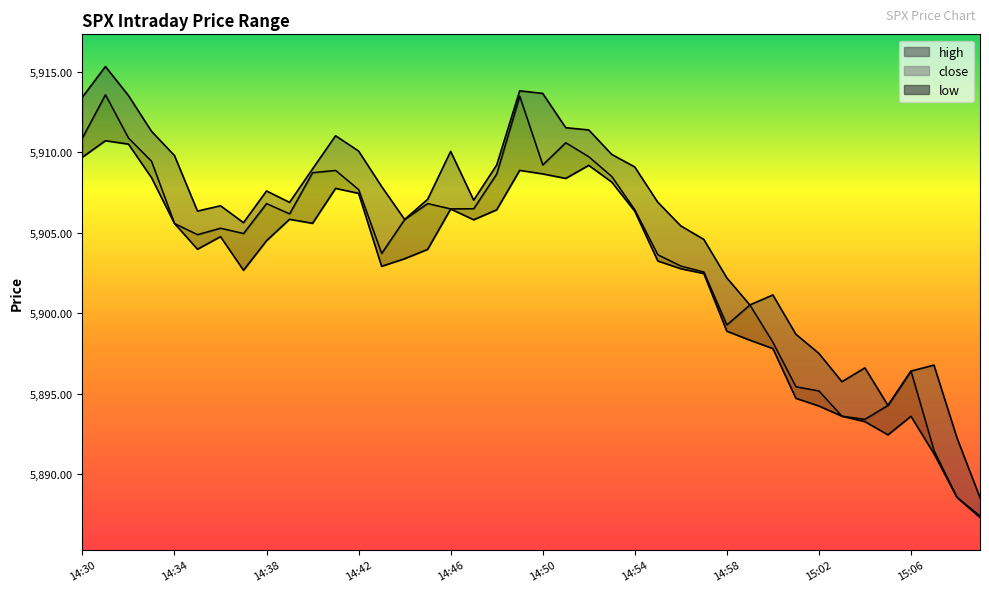

The value of close at 14:34 is 5905.6. True or false?

True